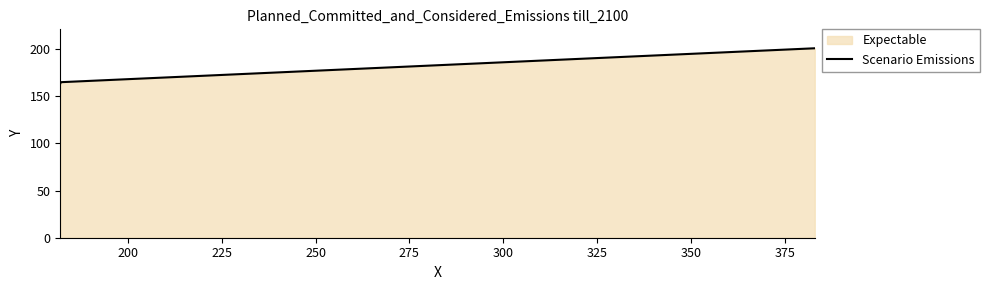

How many lines are shown in the chart?

1